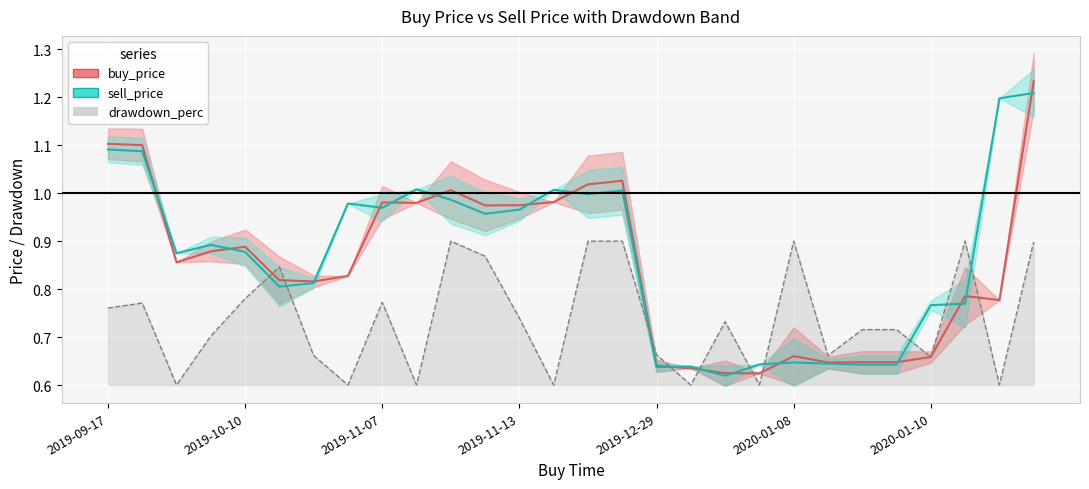

The value of drawdown_line at 9 is 0.6. True or false?

True